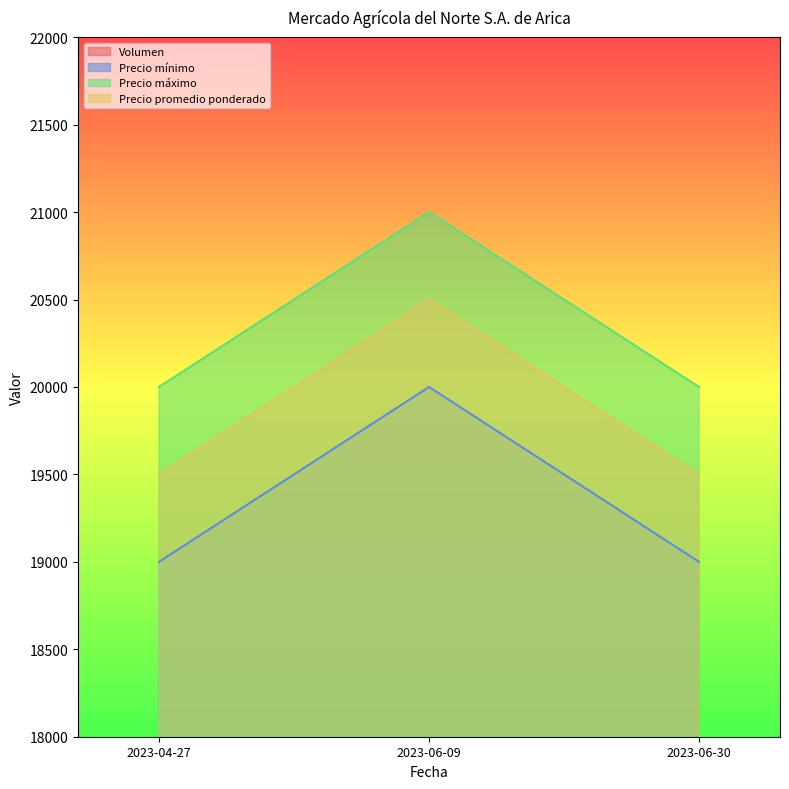

At how many categories does at least one series exceed 12310?

3